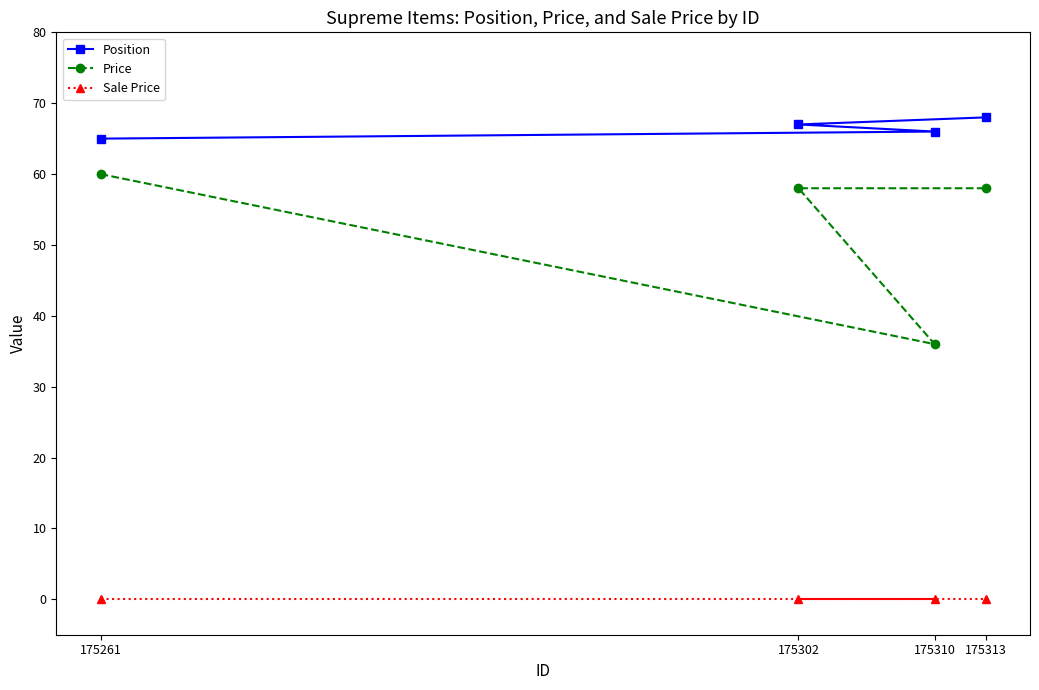

True or false: Sale Price and Position cross at least once.

False